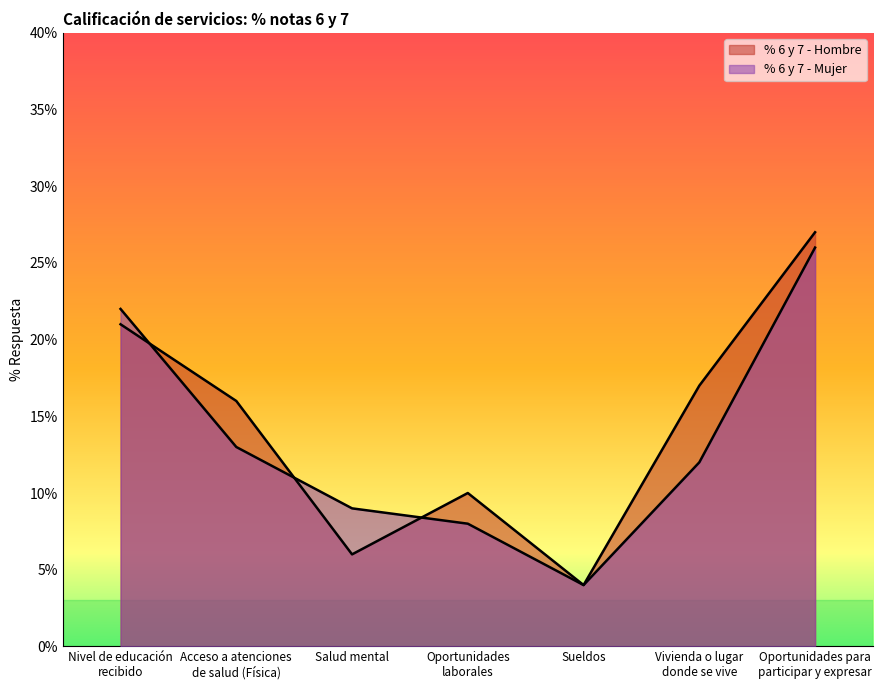

Which category has the highest value in the % 6 y 7 - Mujer series?

Oportunidades para
participar y expresar